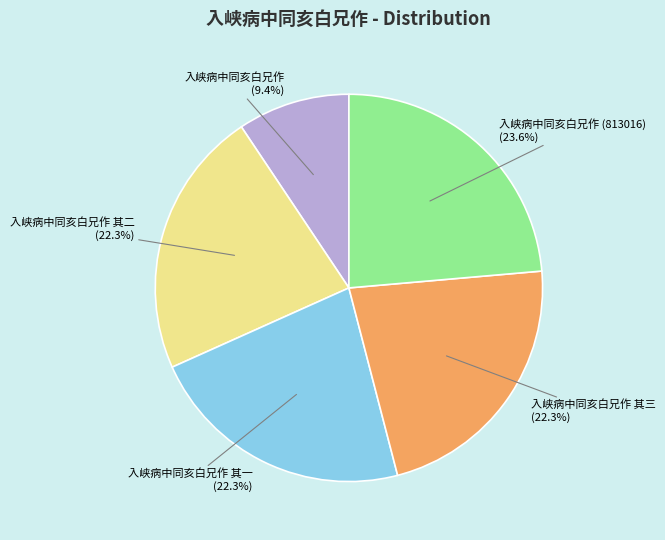

Does any single category account for the majority?

No